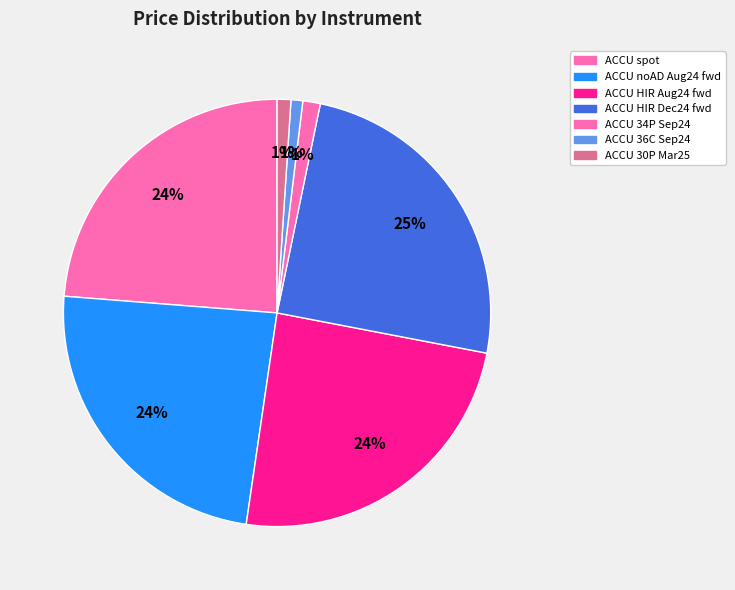

Count the number of slices in the pie.

7